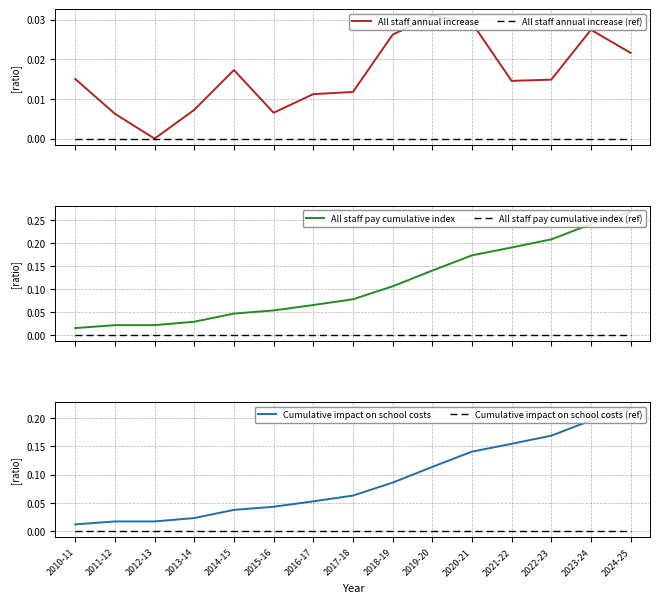

What is the total value across all series at 2014-15?

0.1